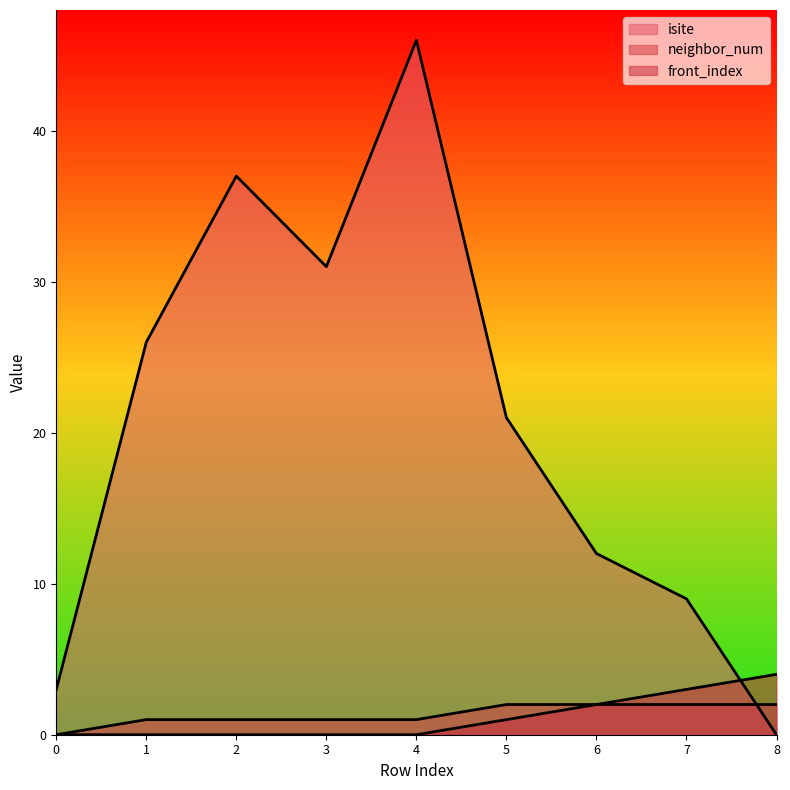

At which label is neighbor_num closest to 1?

1